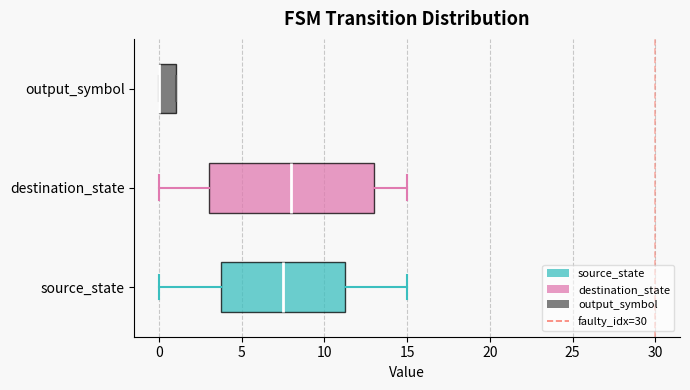

Where does the median line of the box for source_state sit on the x-axis? The values are not printed on the chart, so give them approximately, as read against the axis.

7.5